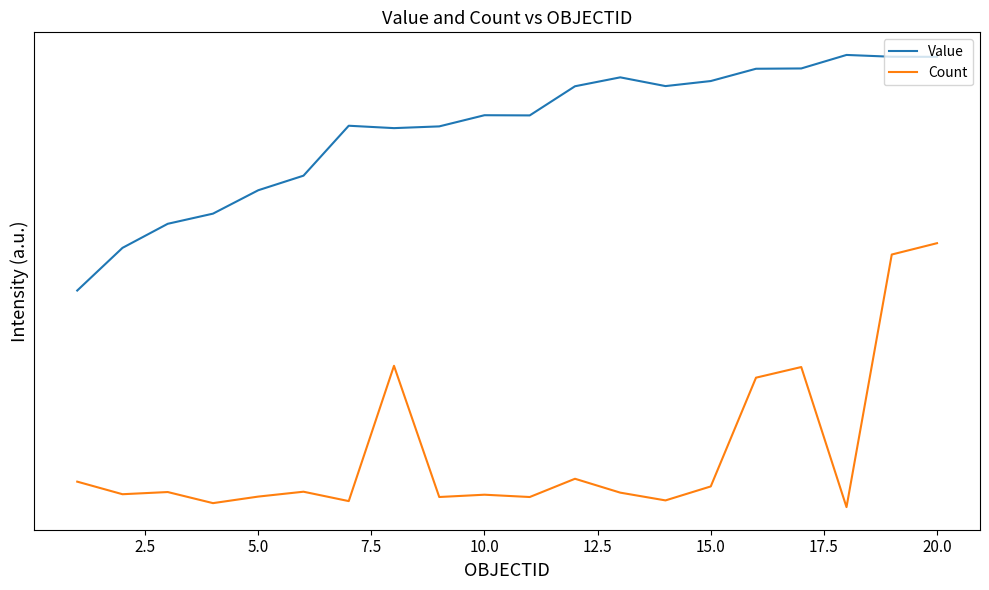

True or false: Value and Count cross at least once.

False